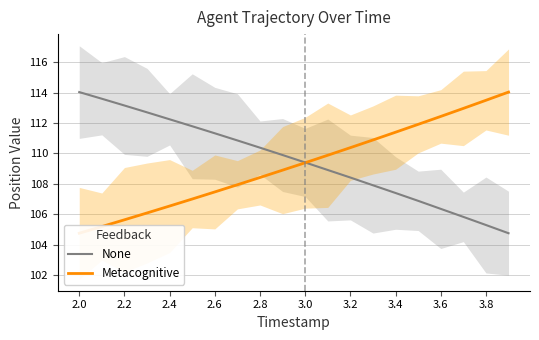

Is it true that None equals 37.6 at 2.6?

False